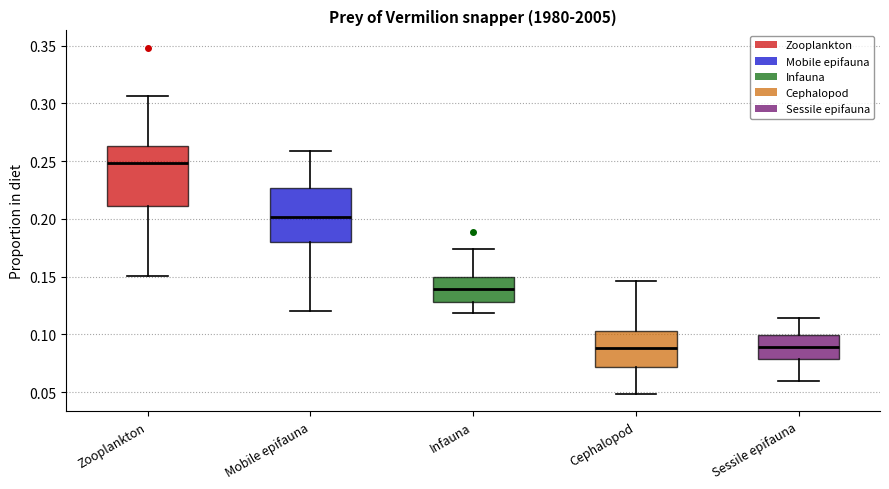

Comparing the boxes themselves (not the whiskers), which one is the tallest?

Zooplankton